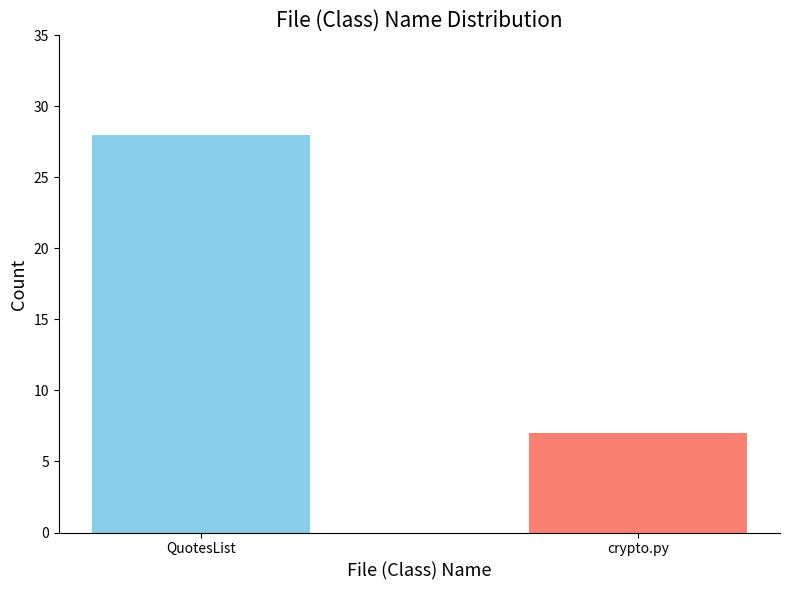

Reading left to right, extract all data points from this chart.

QuotesList=28	crypto.py=7